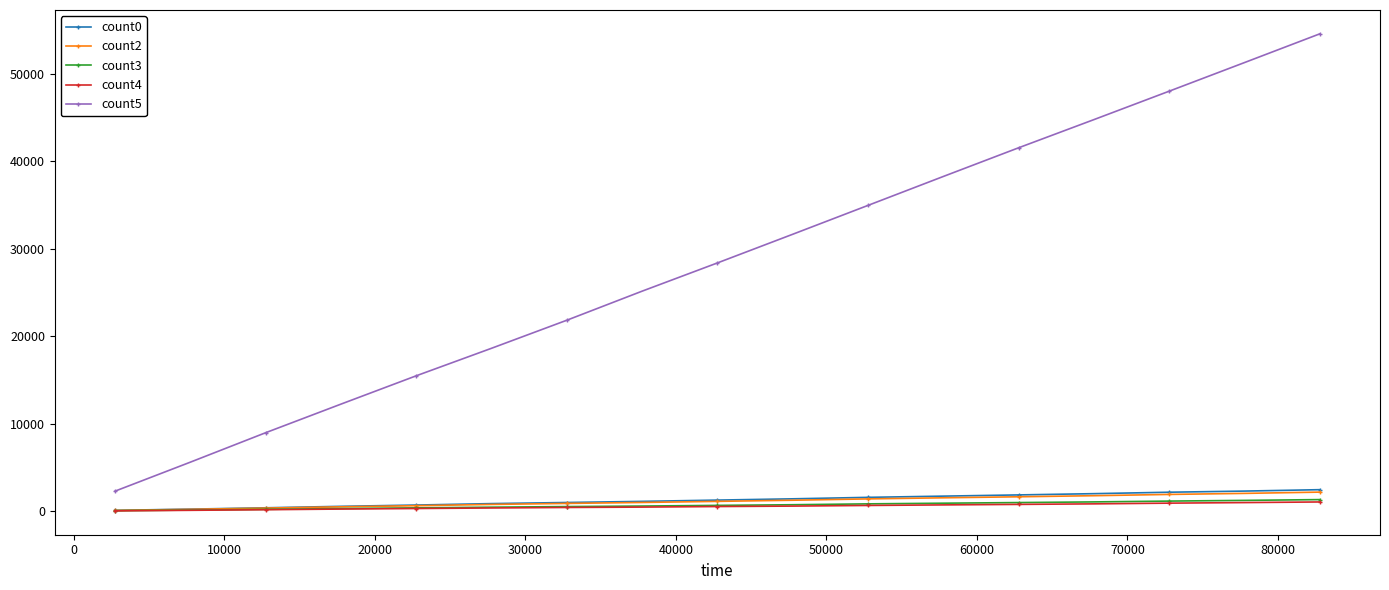

Which series has the largest range (max minus min)?

count5